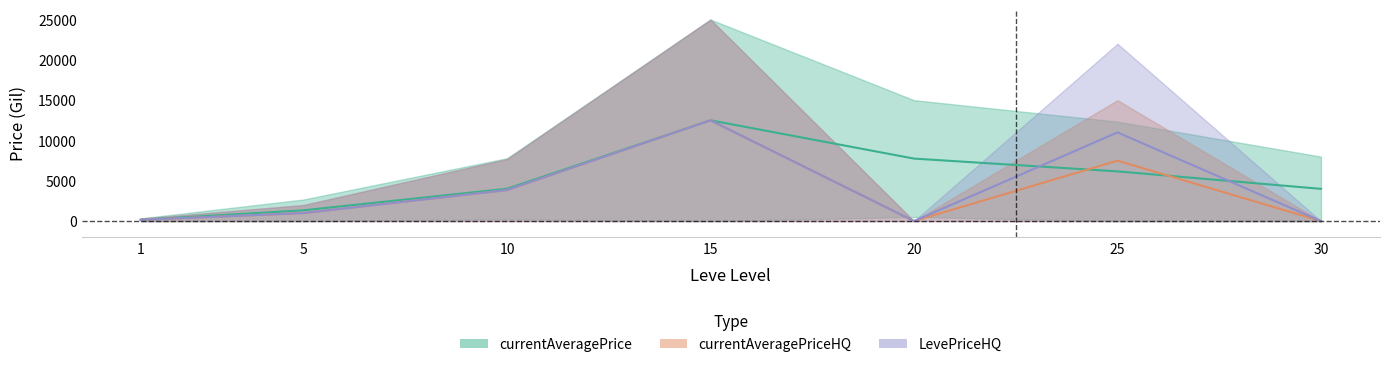

At how many categories does at least one series exceed 2083?

5